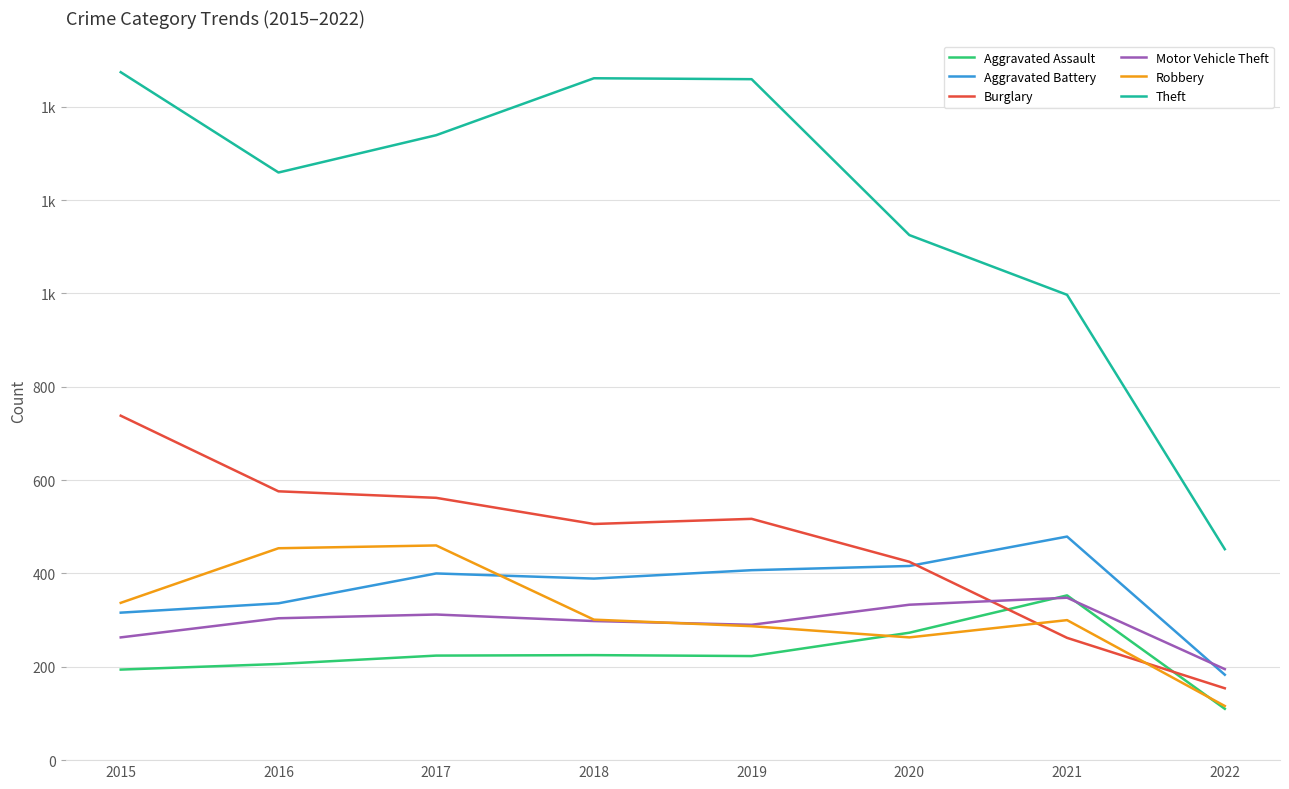

Which category has the highest value across all series?

2015